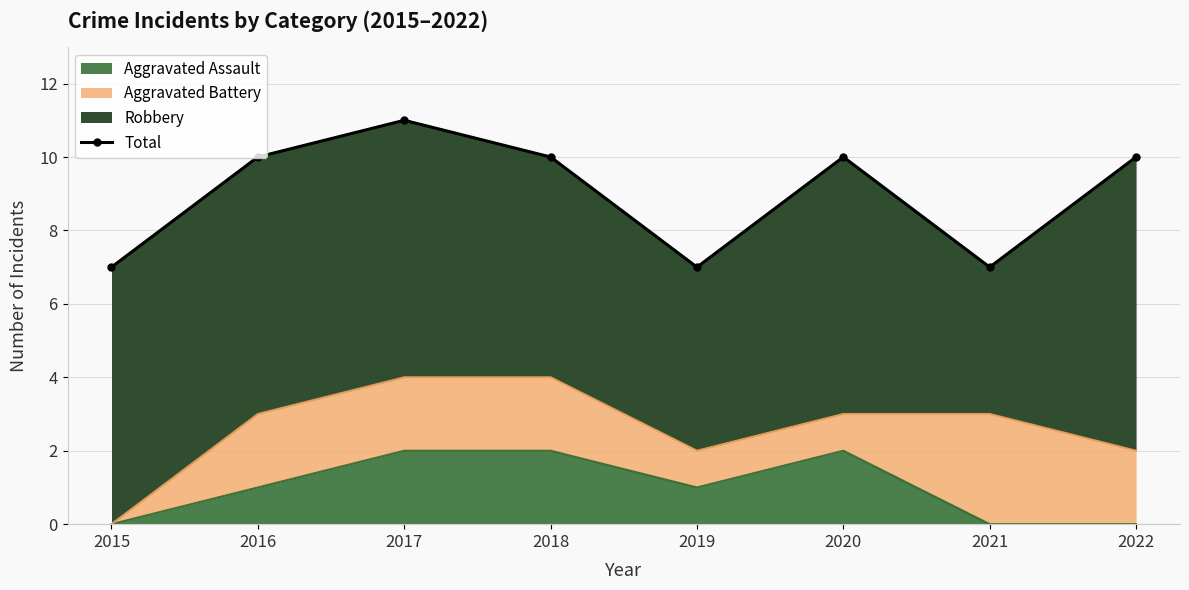

What is the change in value from 2016 to 2019?

-3